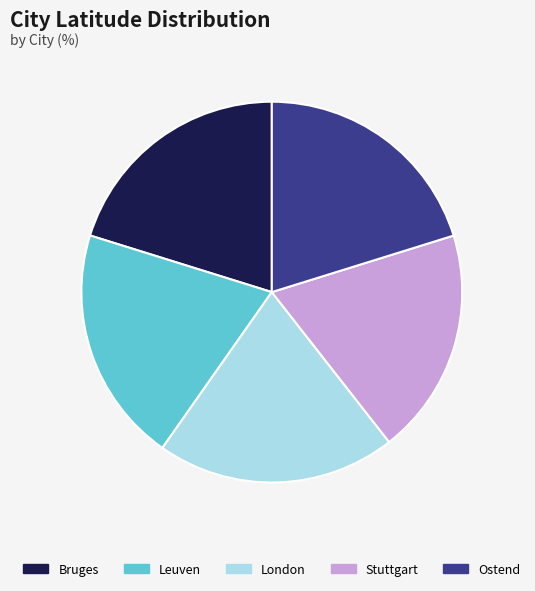

Is it true that London is 20% of the pie?

True